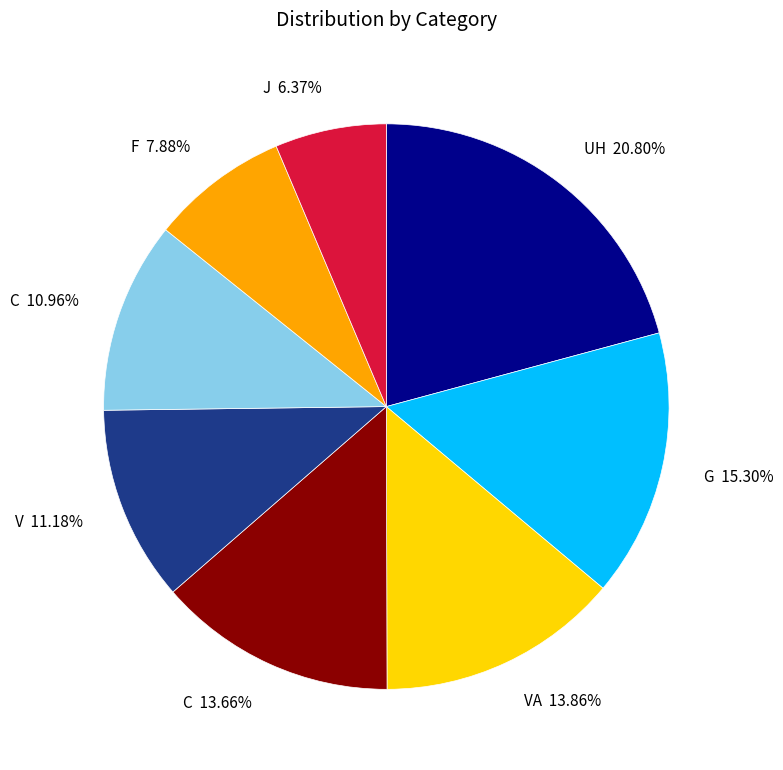

What is the ratio of the value at C 13.66% to the value at V 11.18%?

1.2